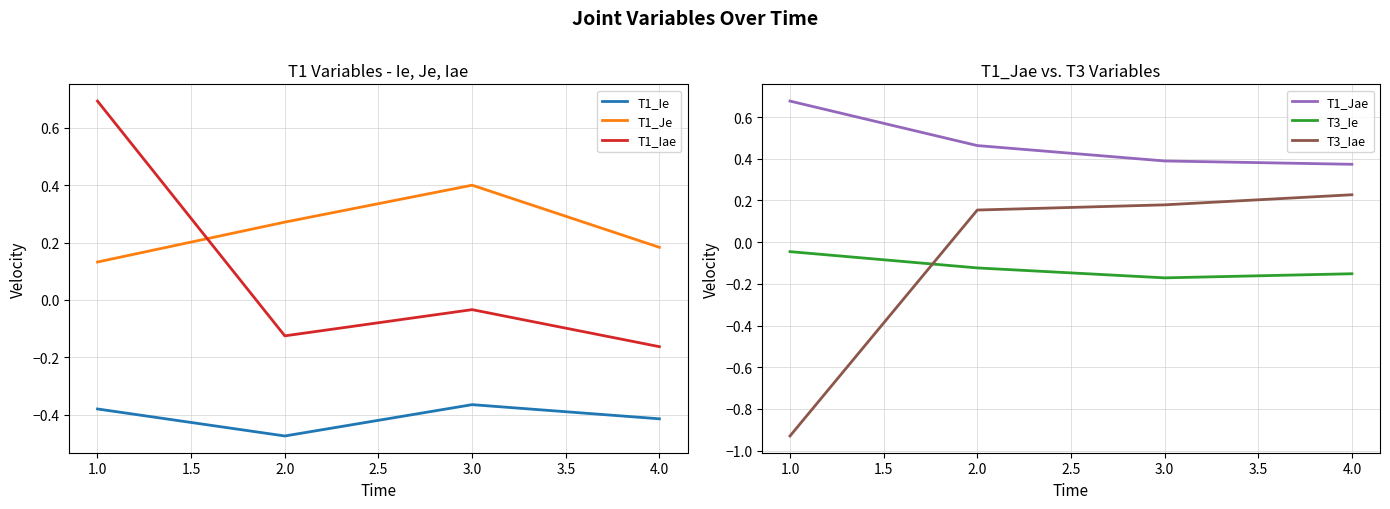

Is it true that T1_Je equals 0.4 at 2.0?

False